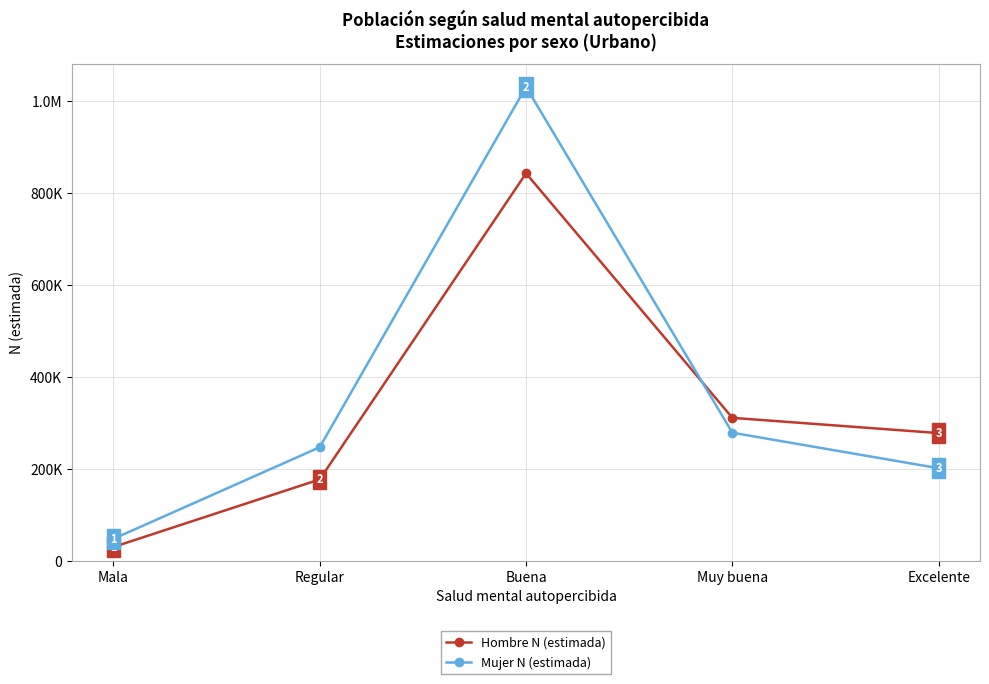

Where does the Hombre N (estimada) series first go above 277521?

Buena